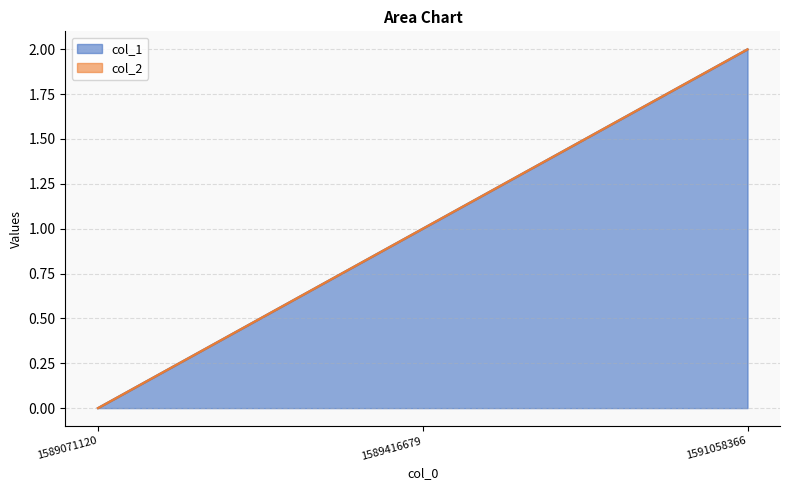

At which label does the data first exceed 1?

1591058366